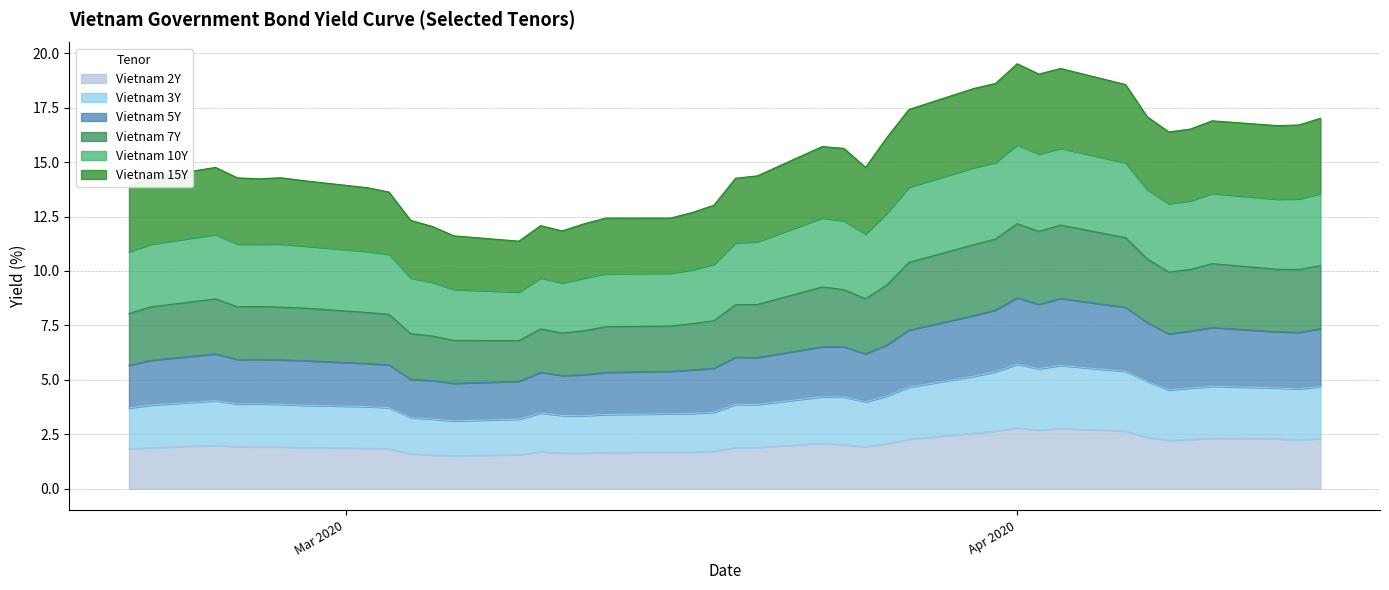

Is it true that Vietnam 3Y equals 2.4 at 2?

False